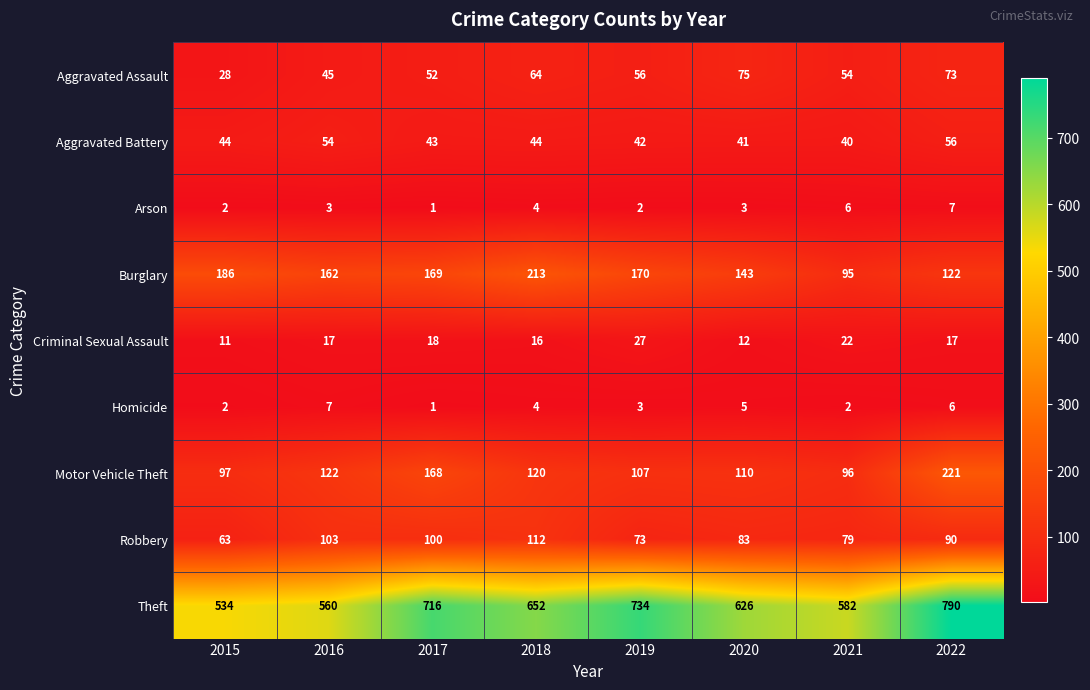

Between 2021 and 2022, which series saw the biggest shift?

Theft